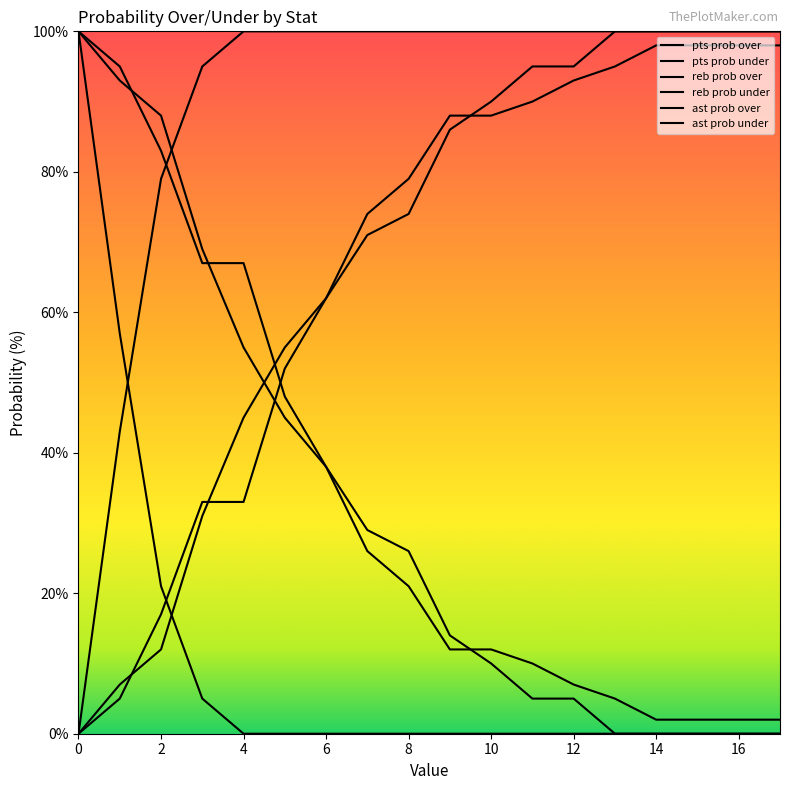

Rank the series by their maximum value, from lowest to highest.

reb prob under, pts prob over, pts prob under, reb prob over, ast prob over, ast prob under